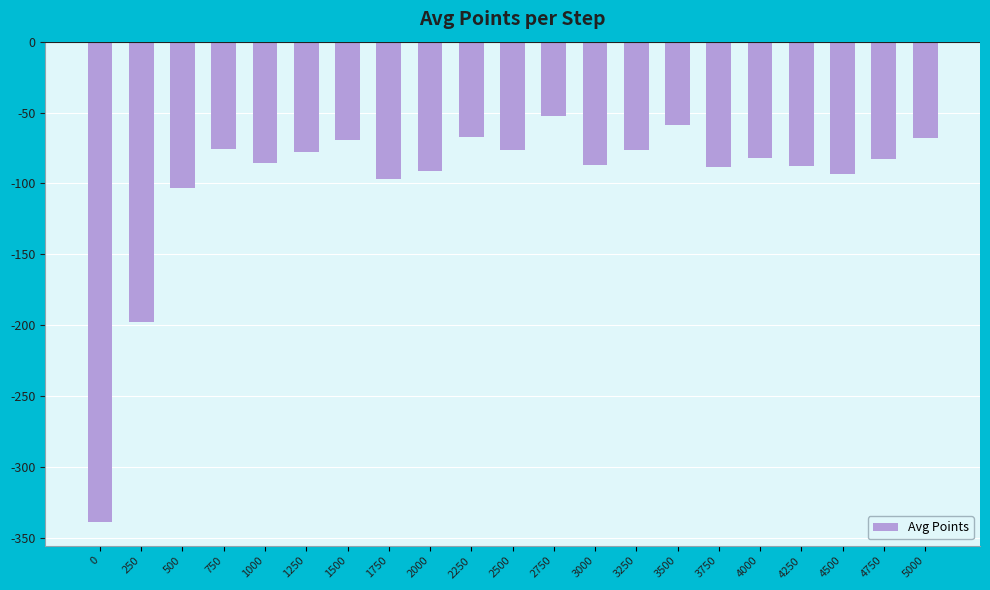

What is the difference between the maximum and minimum values?

286.2